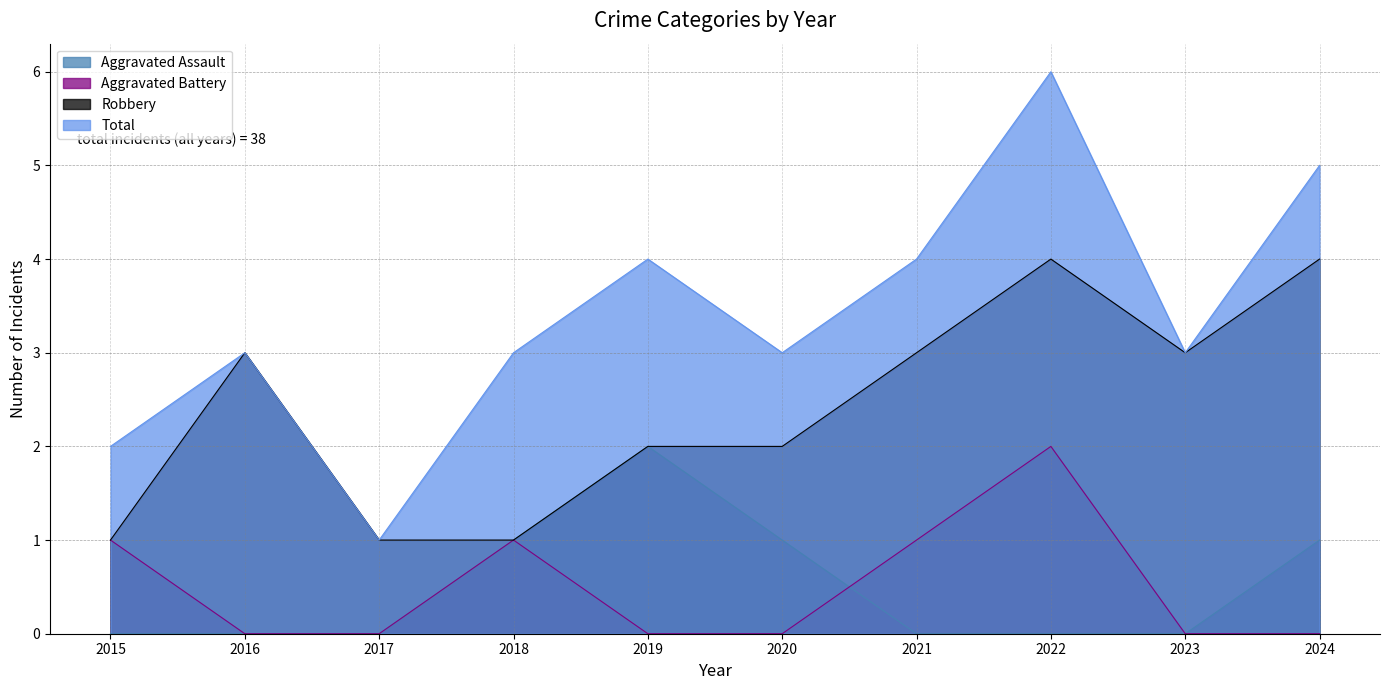

Reading right to left, extract all data points from this chart.

Aggravated Assault: 2024=1	2023=0	2022=0	2021=0	2020=1	2019=2	2018=1	2017=0	2016=0	2015=0
Aggravated Battery: 2024=0	2023=0	2022=2	2021=1	2020=0	2019=0	2018=1	2017=0	2016=0	2015=1
Robbery: 2024=4	2023=3	2022=4	2021=3	2020=2	2019=2	2018=1	2017=1	2016=3	2015=1
Total: 2024=5	2023=3	2022=6	2021=4	2020=3	2019=4	2018=3	2017=1	2016=3	2015=2